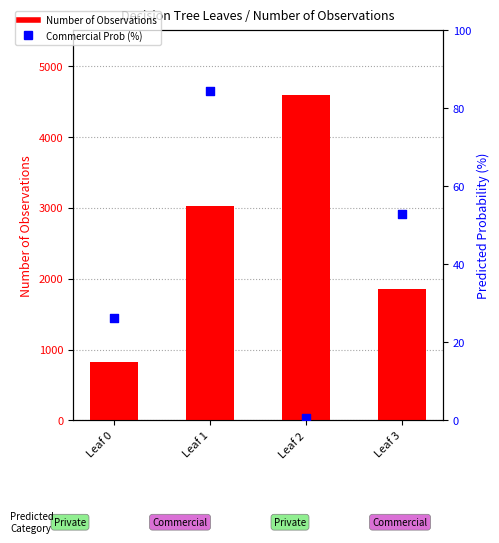

What are all the series names shown in the legend?

Number of Observations, Commercial Probability (%)